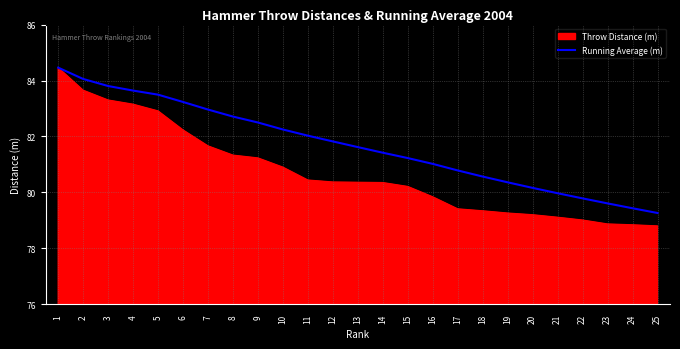

The Throw Distance (m) series shows 79.1 at 21. True or false?

True